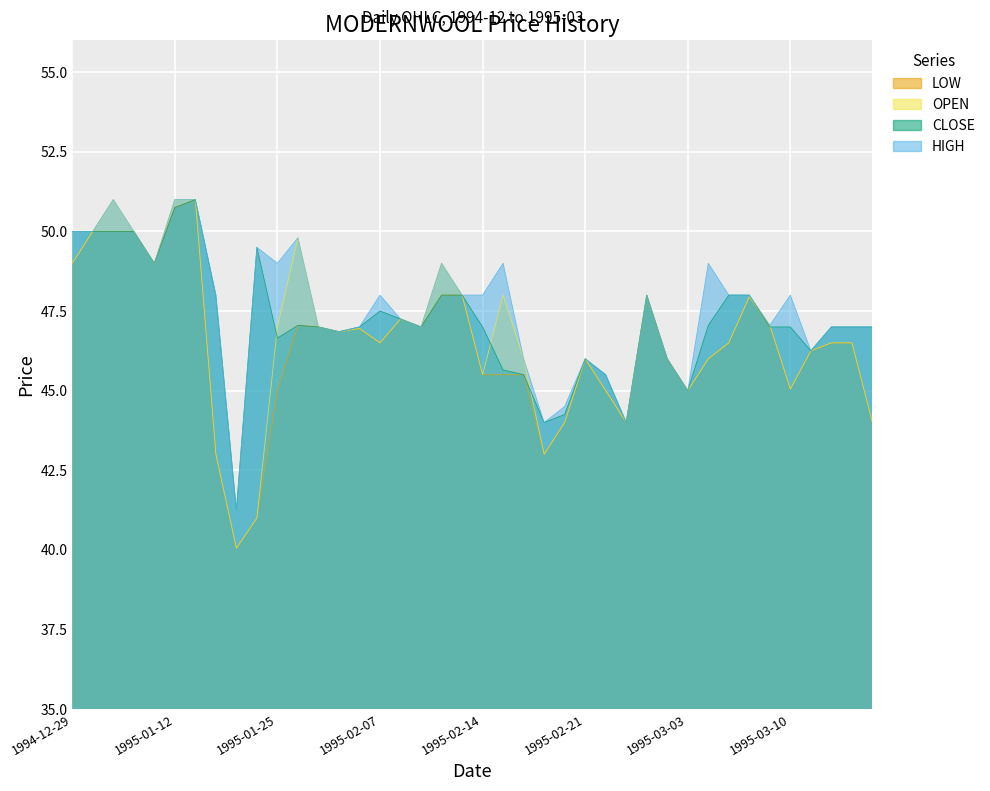

True or false: CLOSE and HIGH intersect in this chart.

False